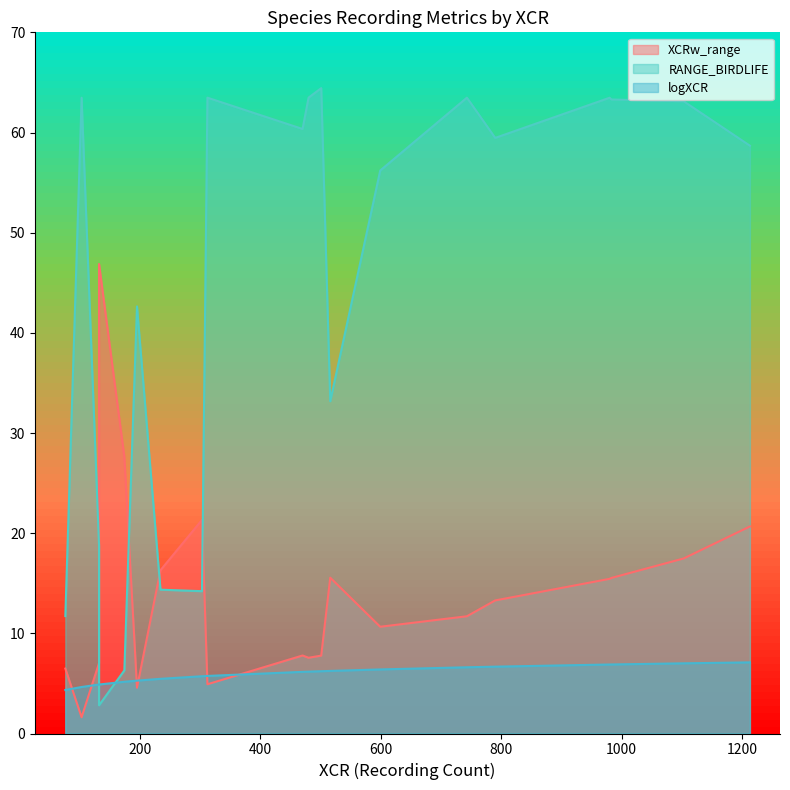

The value of RANGE_BIRDLIFE at 103 is 63.5. True or false?

True